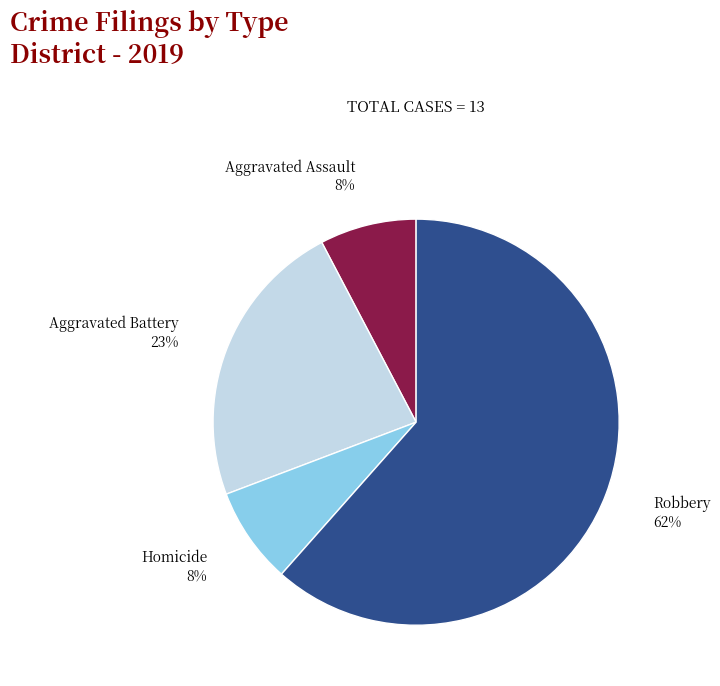

How many segments does this pie chart have?

4